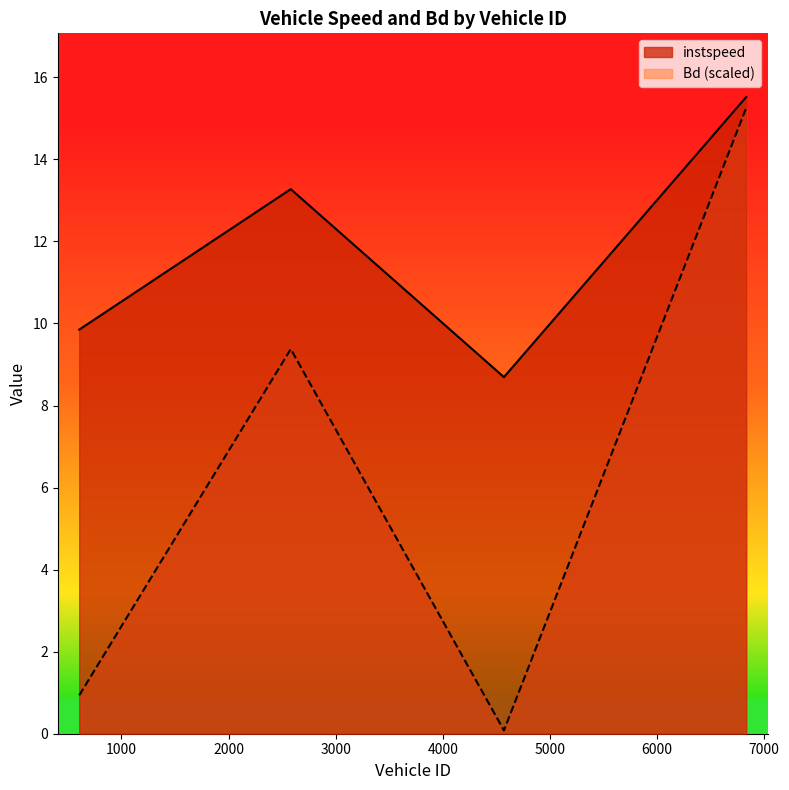

The value of Bd at 2581.0 is 9.4. True or false?

True